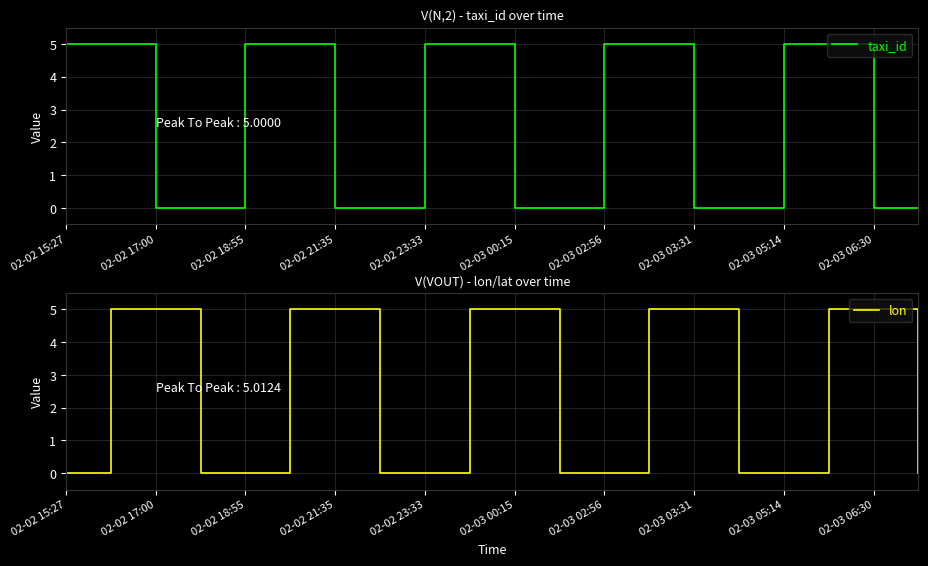

What are all the series names shown in the legend?

taxi_id, lon